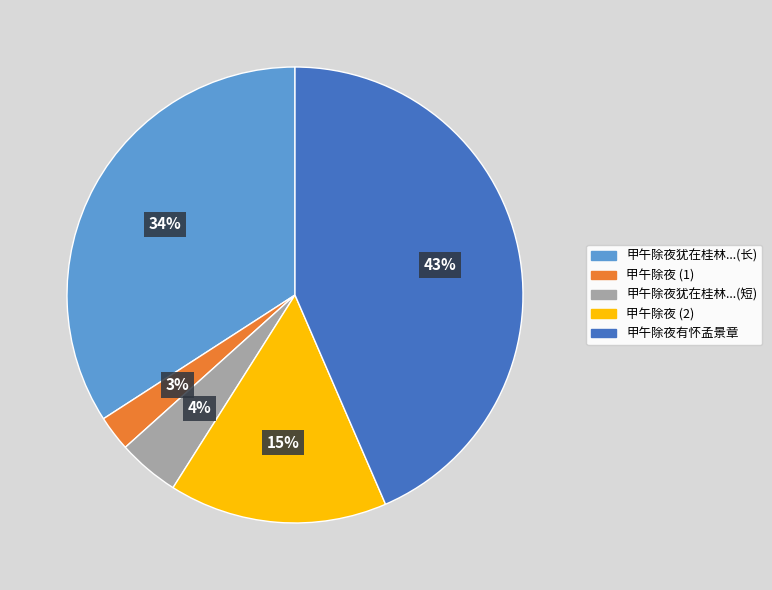

Is there a majority slice in this chart?

No